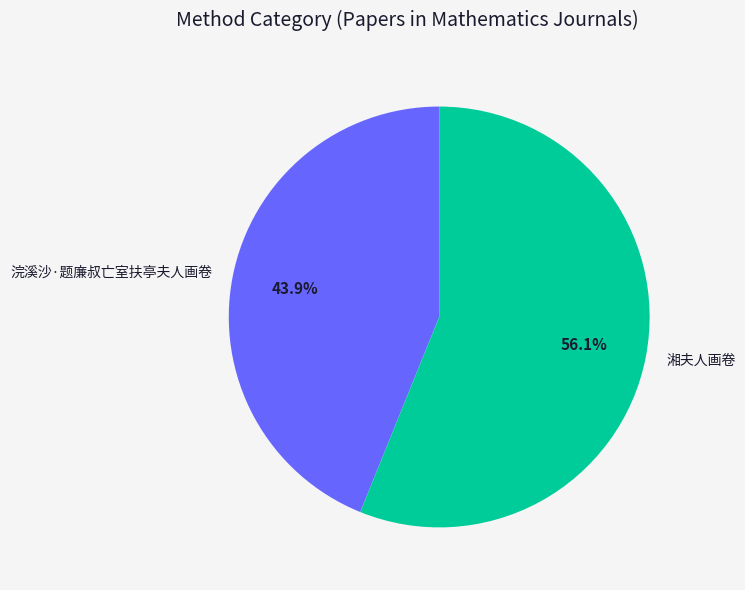

Which category accounts for the majority?

湘夫人画卷